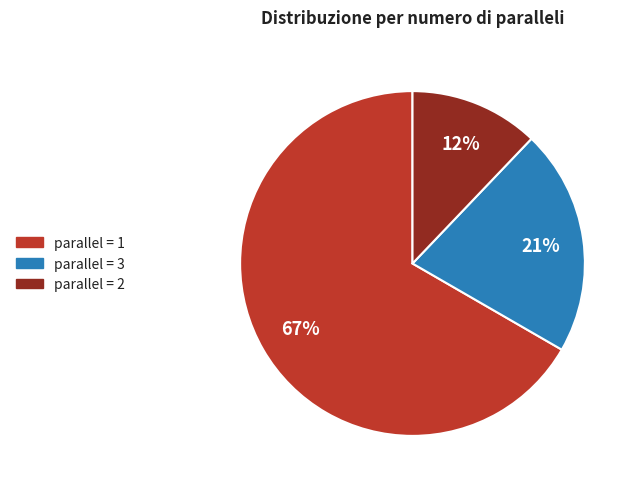

To the nearest percent, what is the difference between the largest and smallest slice percentages?

55%